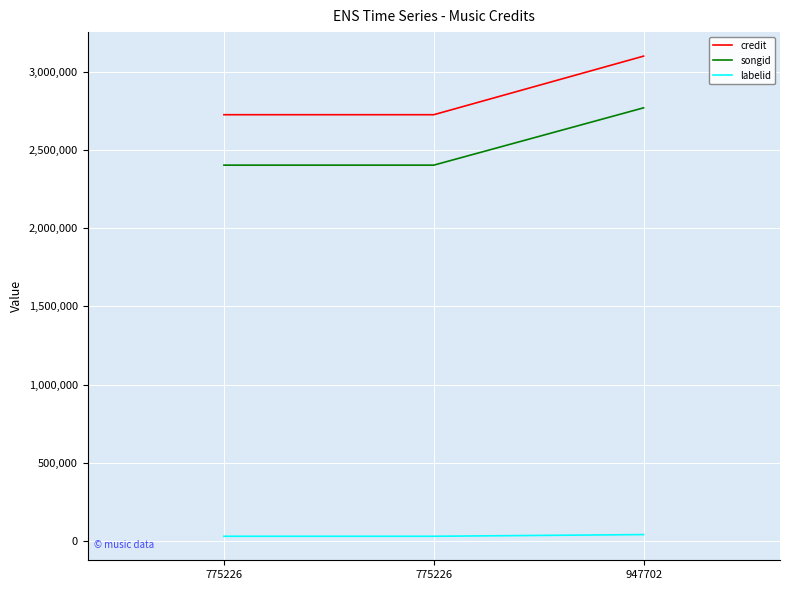

Reading left to right, transcribe all the data shown in this chart.

credit: 2726948	2726948	3101844
songid: 2404273	2404273	2770985
labelid: 29570	29570	40374